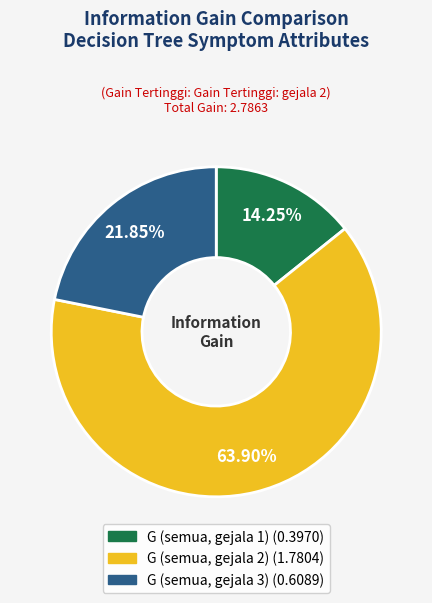

The G (semua, gejala 1) slice represents 5% of the pie. True or false?

False